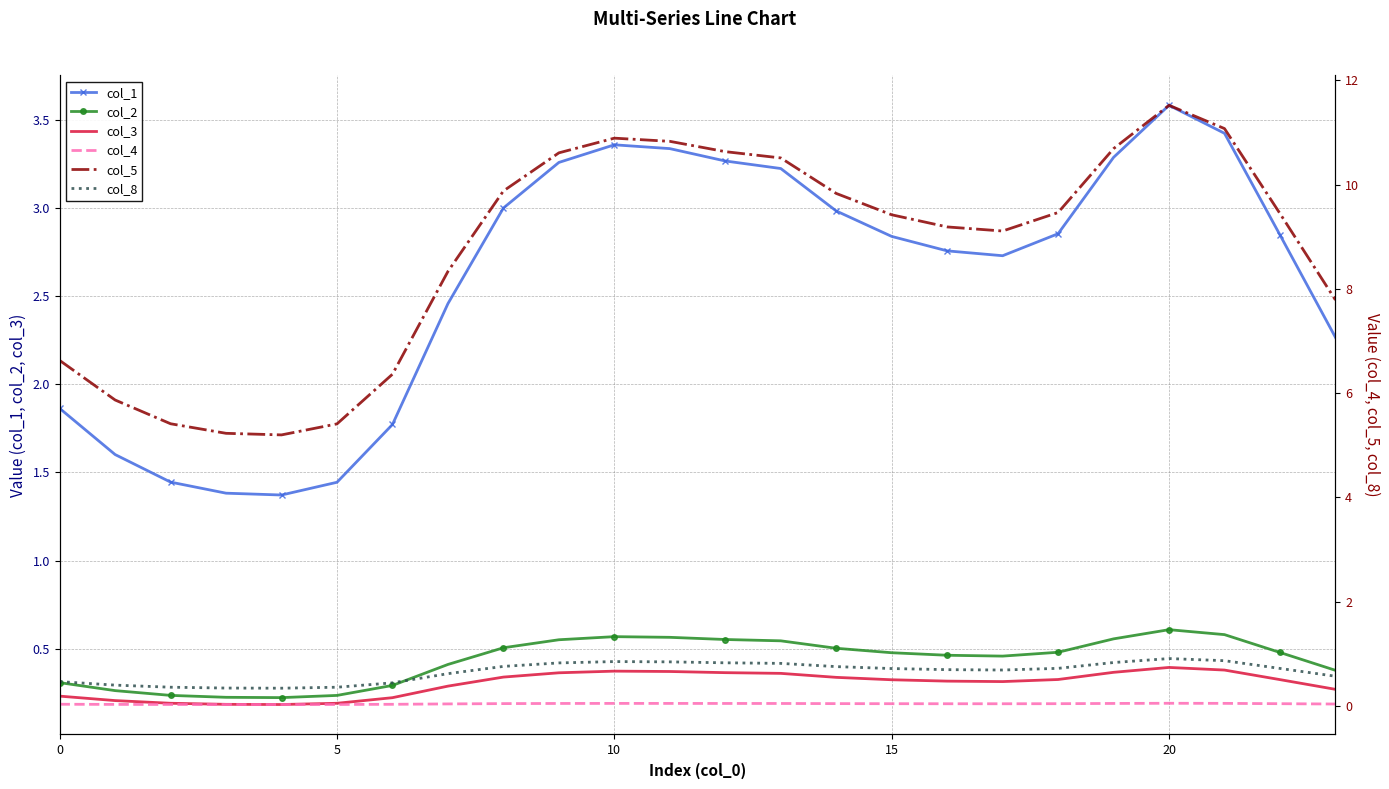

True or false: col_4 and col_1 cross at least once.

False